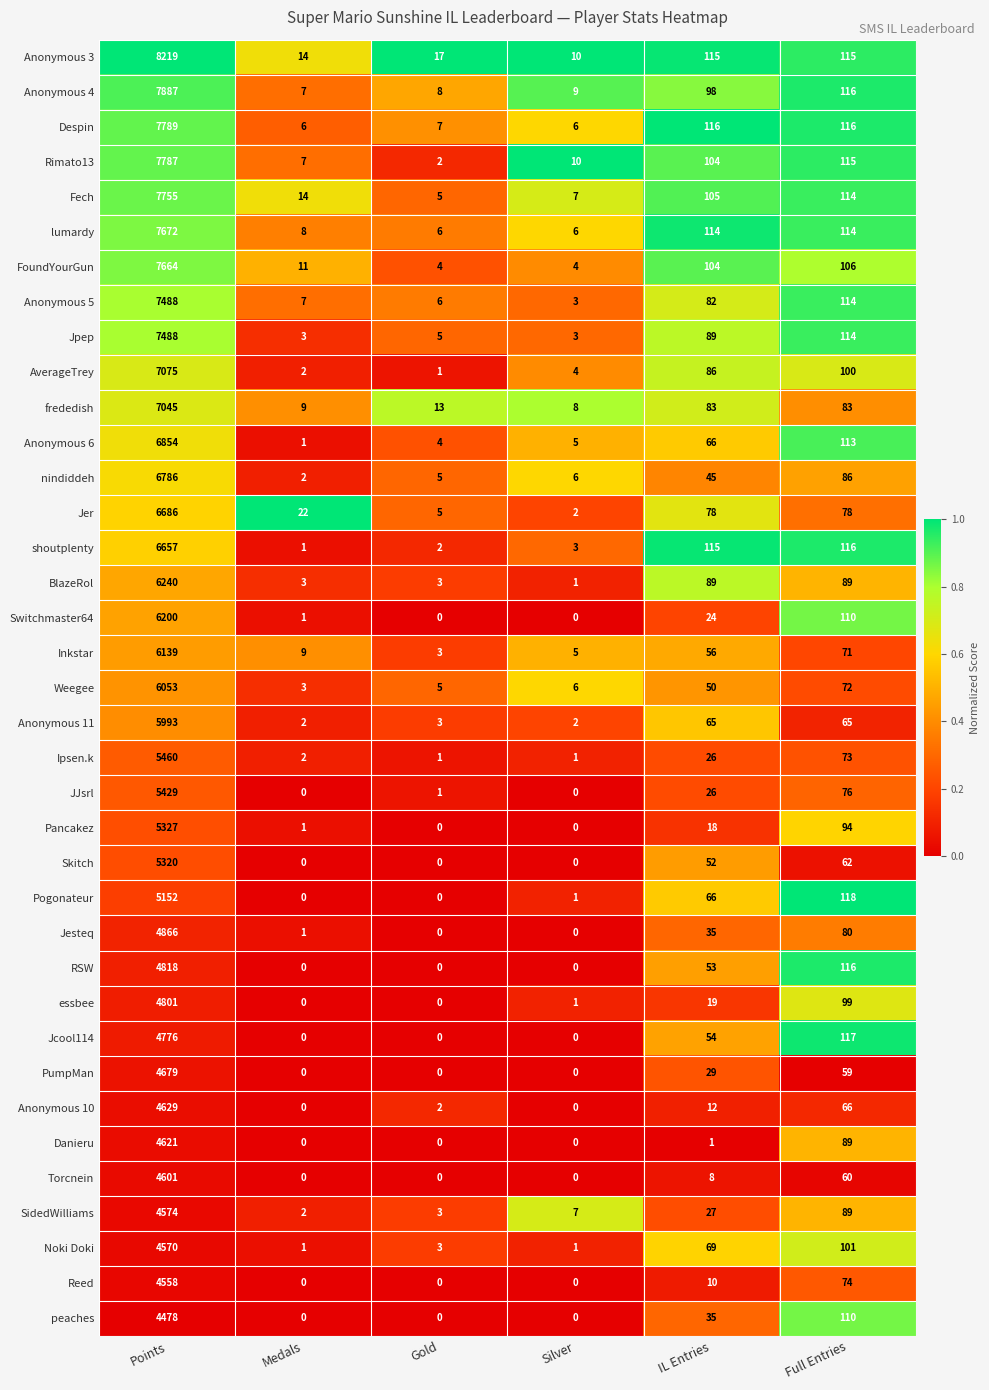

Which series has the widest spread of values?

Anonymous 3